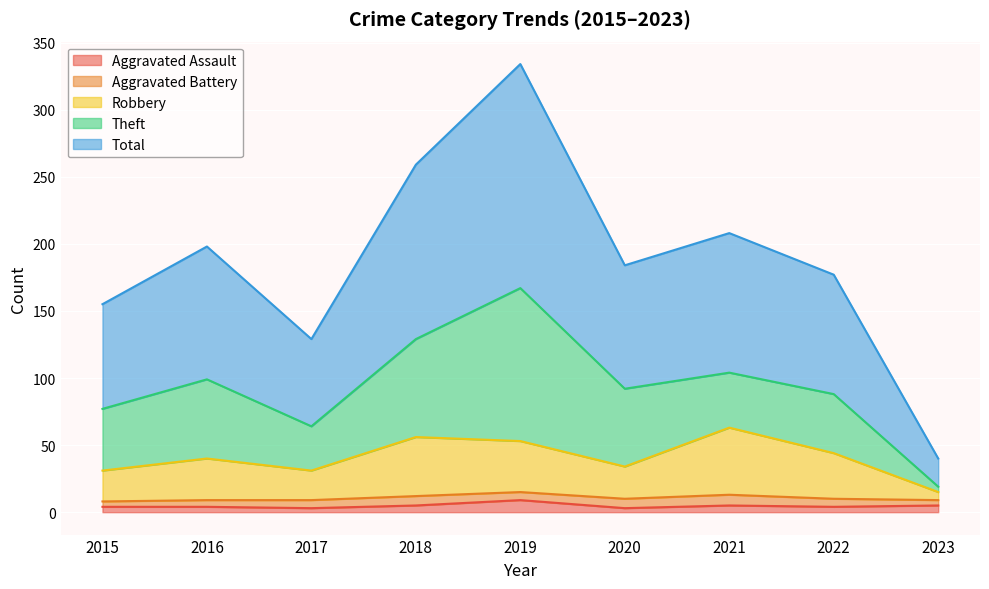

Which series changed the most between 2016 and 2020?

Total